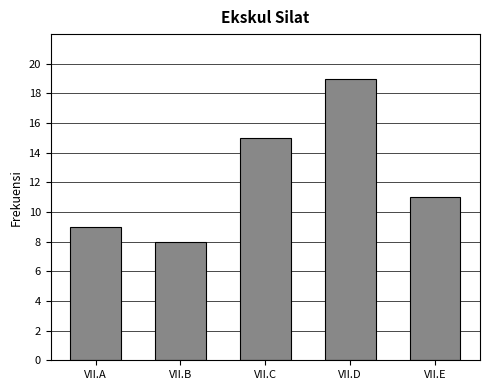

What is the change in value from VII.B to VII.D?

+11